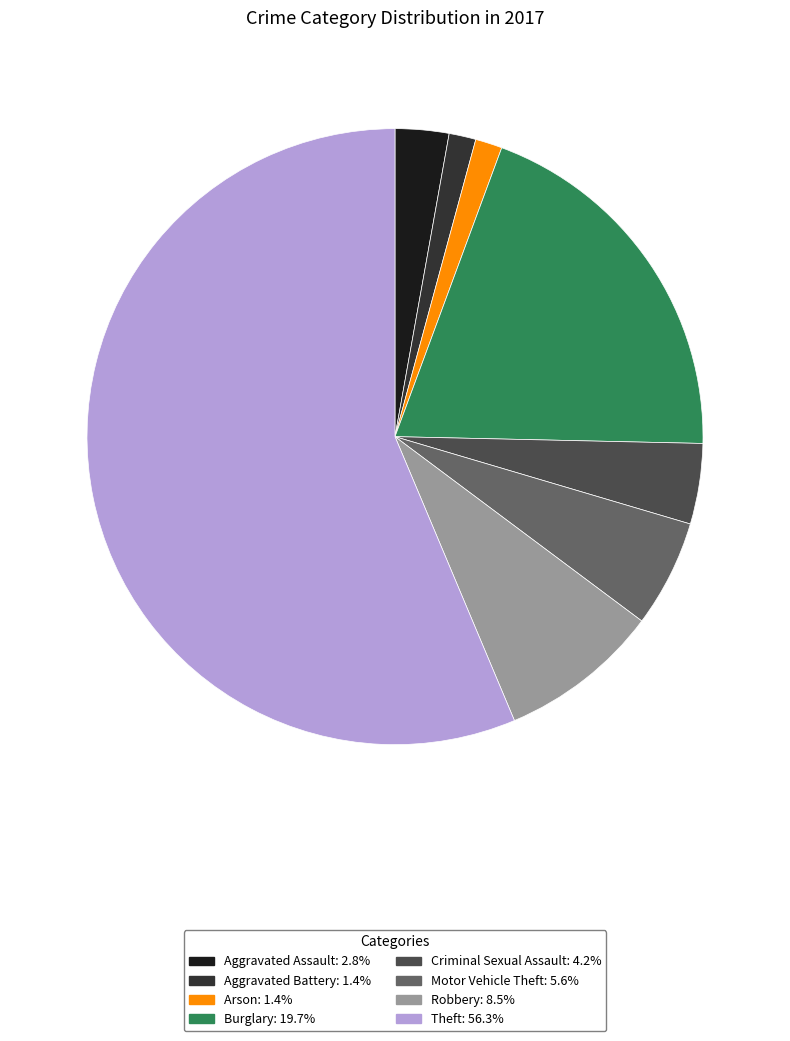

The Robbery slice represents 8% of the pie. True or false?

True